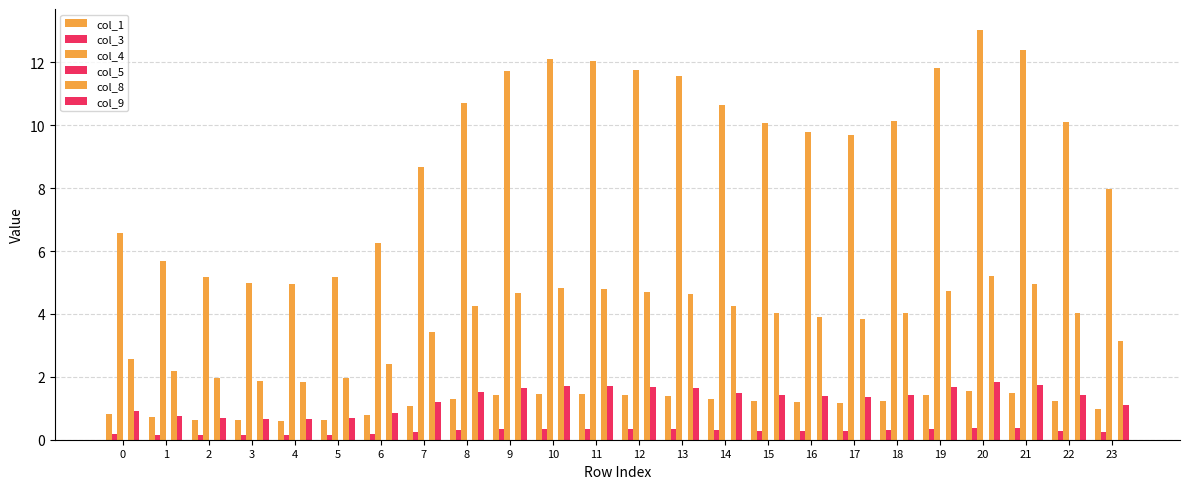

Reading right to left, what are all the values shown in this chart?

col_1: 23=1.0	22=1.2	21=1.5	20=1.5	19=1.4	18=1.2	17=1.2	16=1.2	15=1.2	14=1.3	13=1.4	12=1.4	11=1.4	10=1.5	9=1.4	8=1.3	7=1.1	6=0.8	5=0.6	4=0.6	3=0.6	2=0.6	1=0.7	0=0.8
col_3: 23=0.2	22=0.3	21=0.4	20=0.4	19=0.3	18=0.3	17=0.3	16=0.3	15=0.3	14=0.3	13=0.3	12=0.3	11=0.3	10=0.4	9=0.3	8=0.3	7=0.3	6=0.2	5=0.2	4=0.1	3=0.1	2=0.2	1=0.2	0=0.2
col_4: 23=8.0	22=10.1	21=12.4	20=13.0	19=11.8	18=10.1	17=9.7	16=9.8	15=10.1	14=10.6	13=11.6	12=11.8	11=12.0	10=12.1	9=11.7	8=10.7	7=8.7	6=6.3	5=5.2	4=4.9	3=5.0	2=5.2	1=5.7	0=6.6
col_5: 23=0.0	22=0.0	21=0.0	20=0.0	19=0.0	18=0.0	17=0.0	16=0.0	15=0.0	14=0.0	13=0.0	12=0.0	11=0.0	10=0.0	9=0.0	8=0.0	7=0.0	6=0.0	5=0.0	4=0.0	3=0.0	2=0.0	1=0.0	0=0.0
col_8: 23=3.1	22=4.0	21=4.9	20=5.2	19=4.7	18=4.0	17=3.8	16=3.9	15=4.0	14=4.2	13=4.6	12=4.7	11=4.8	10=4.8	9=4.7	8=4.3	7=3.4	6=2.4	5=1.9	4=1.8	3=1.9	2=2.0	1=2.2	0=2.6
col_9: 23=1.1	22=1.4	21=1.8	20=1.8	19=1.7	18=1.4	17=1.4	16=1.4	15=1.4	14=1.5	13=1.6	12=1.7	11=1.7	10=1.7	9=1.7	8=1.5	7=1.2	6=0.9	5=0.7	4=0.6	3=0.7	2=0.7	1=0.8	0=0.9